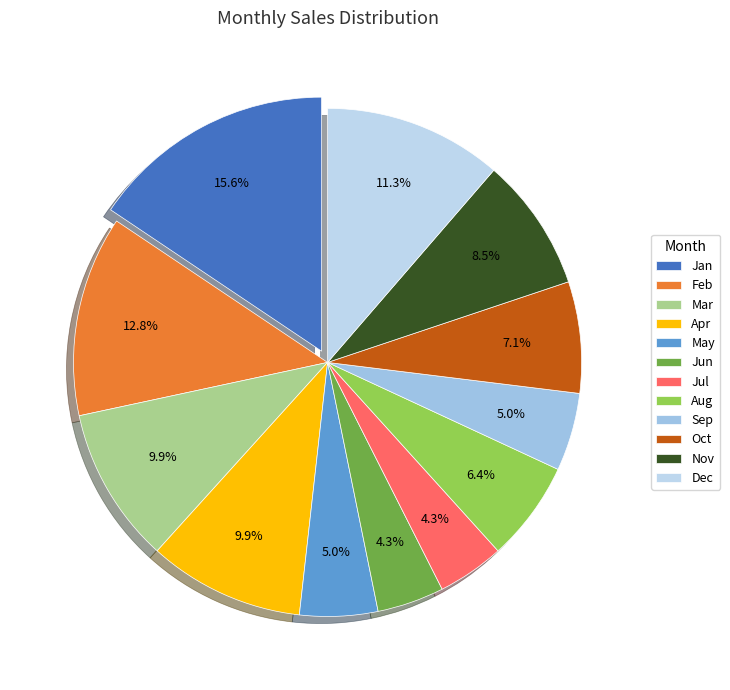

Which category has the smallest portion of the pie?

Jun